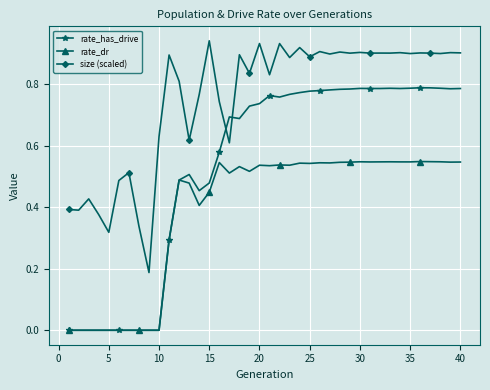

Count the rate_dr values in the range 0 to 1.

40